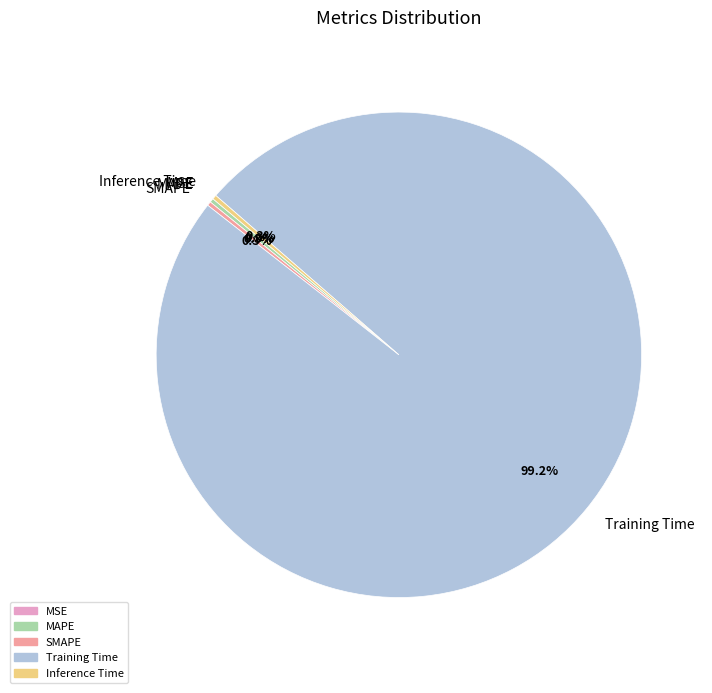

To the nearest percent, what is the difference between the largest and smallest slice percentages?

99%